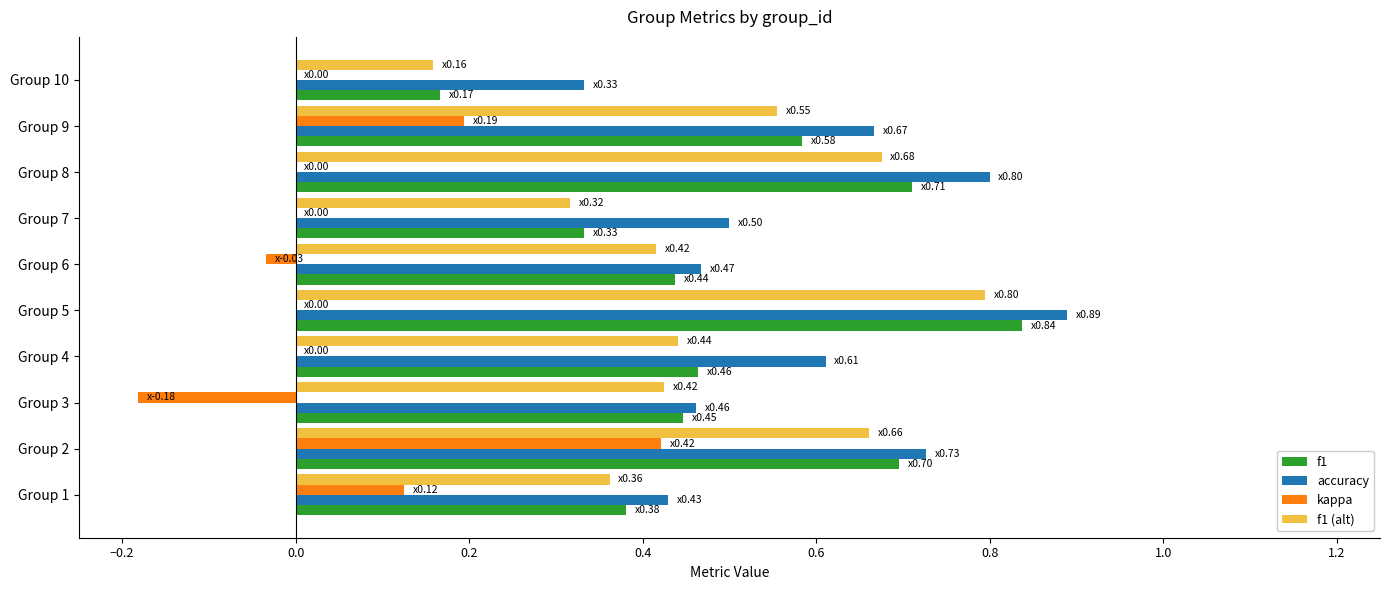

What is the total value across all series at Group 2?

2.5